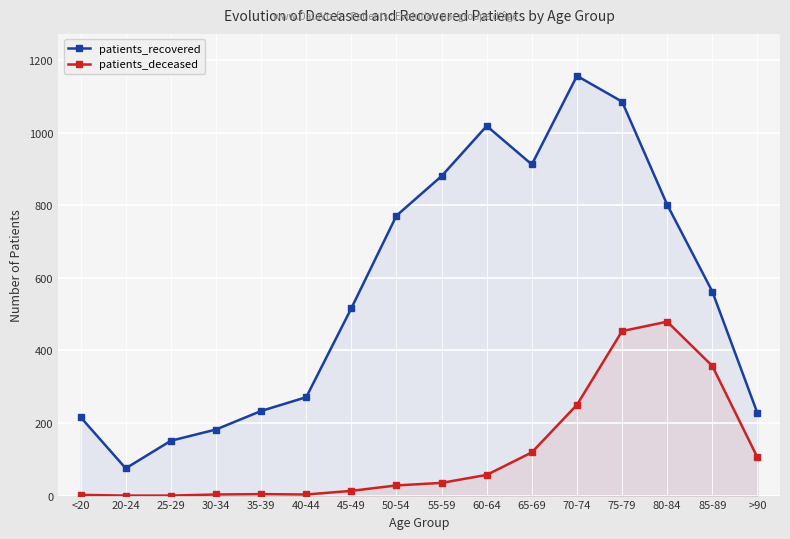

What is the lowest value of the patients_recovered series?

75